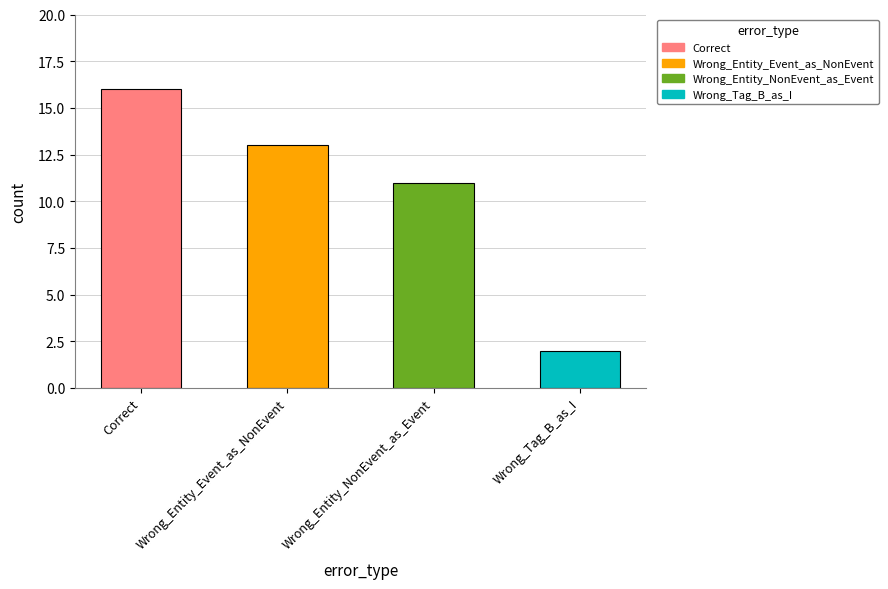

Reading right to left, transcribe all the data shown in this chart.

2	11	13	16